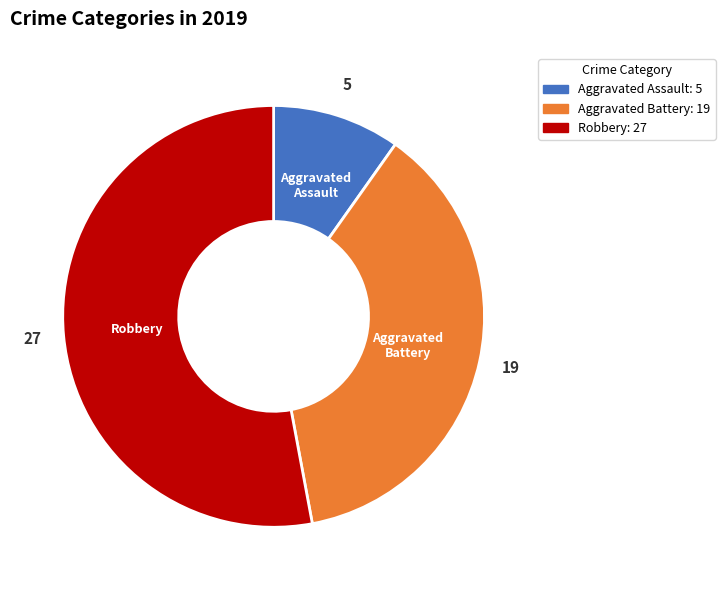

What is the smallest slice in the pie chart?

Aggravated Assault